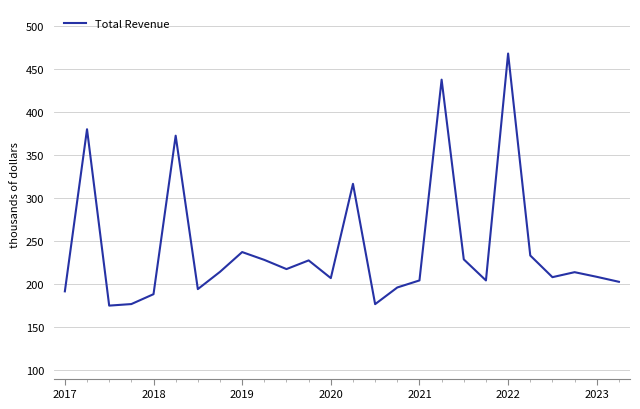

Does the chart display data point markers on the line(s)?

No